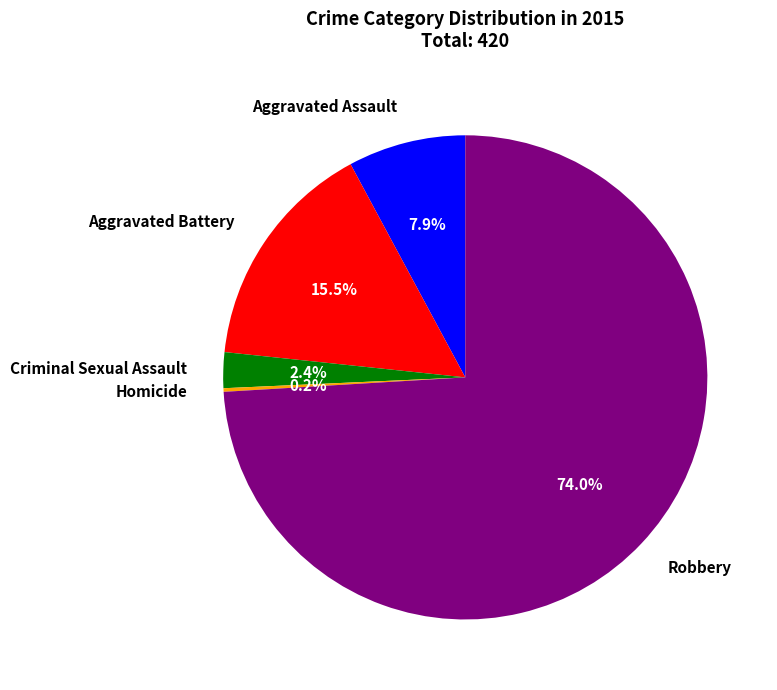

Does Robbery represent more than half of the total?

Yes